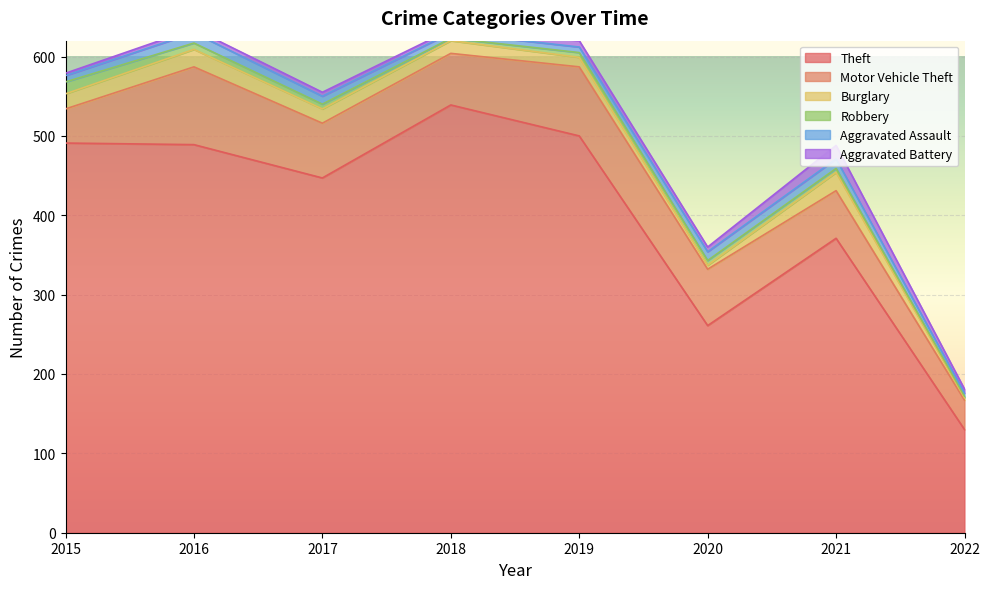

What is the value of the Robbery point at the 8th from the left?

2